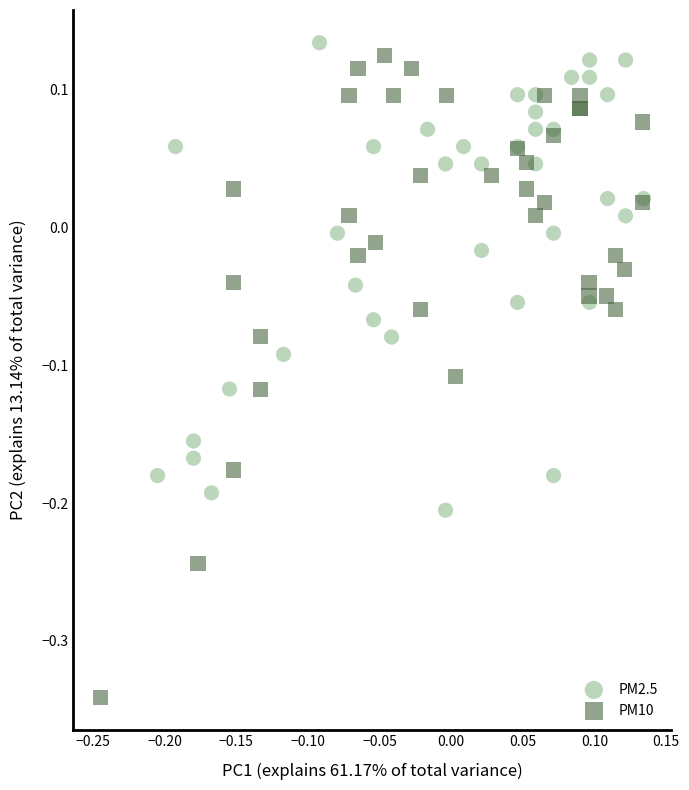

Which series has the largest Y range (max minus min)?

PM10